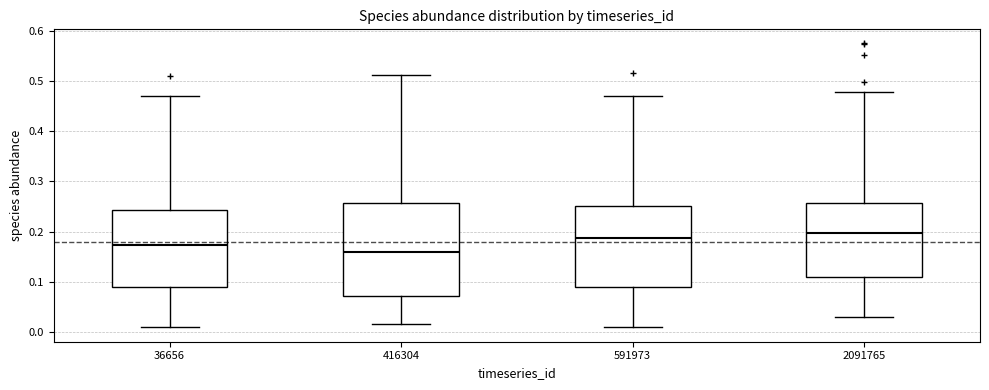

Which box is the tallest, from its lower edge to its upper edge?

416304